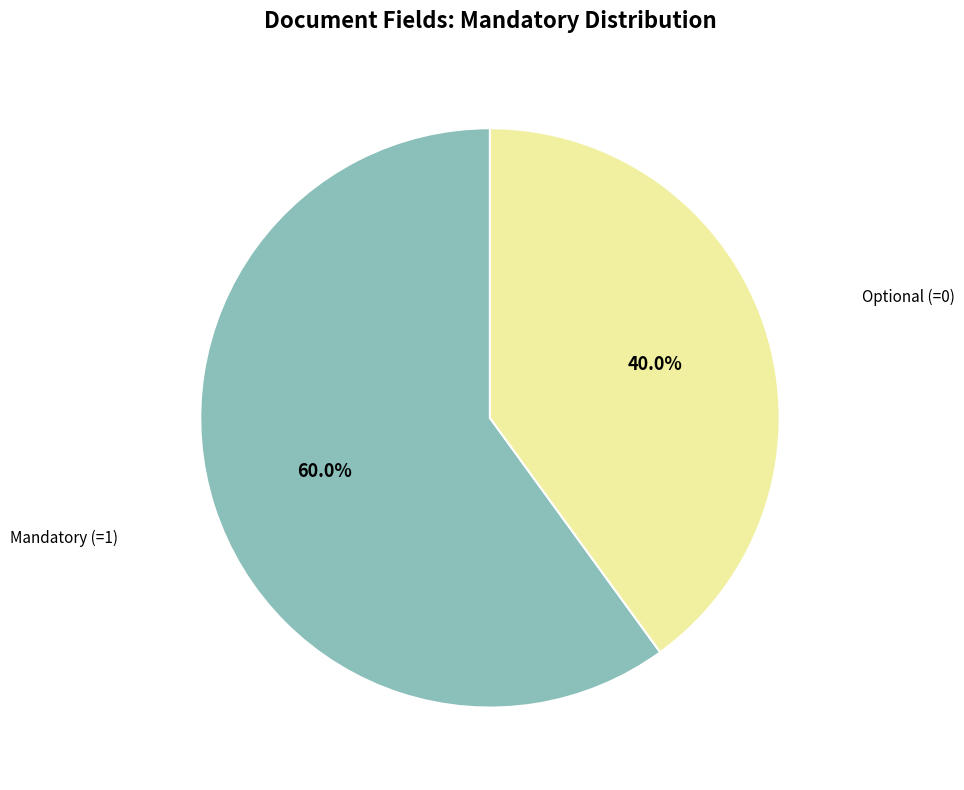

Does any single category account for the majority?

Yes